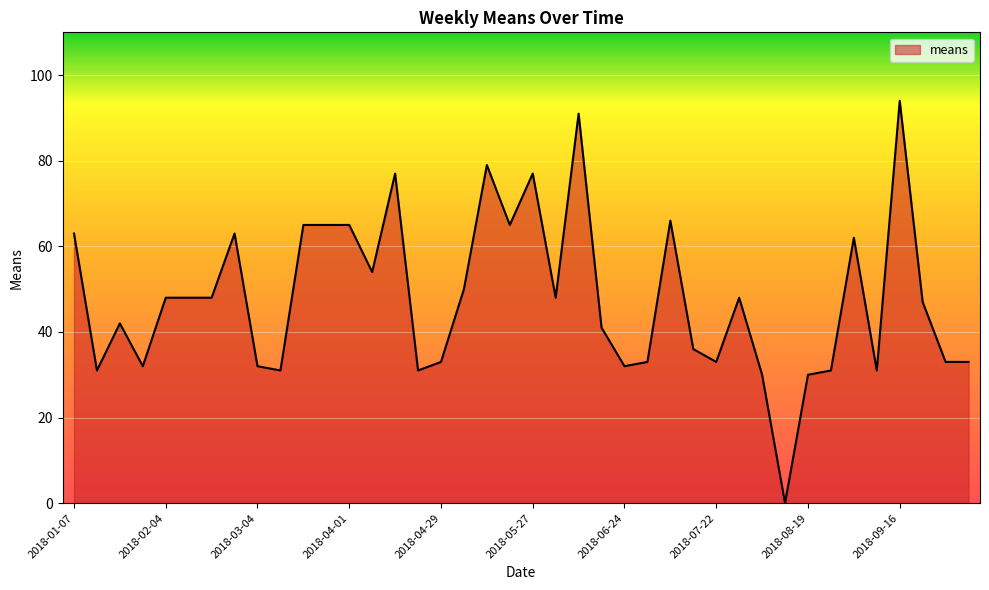

How many values are above zero?

39